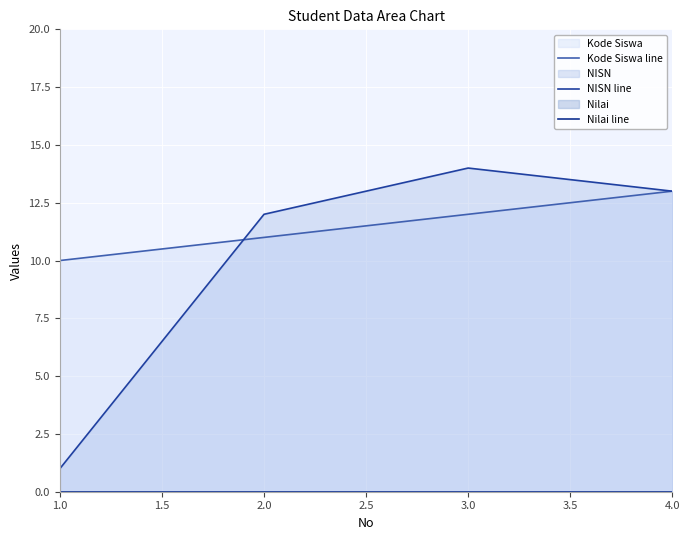

Which category has the highest value in the NISN line series?

3.0